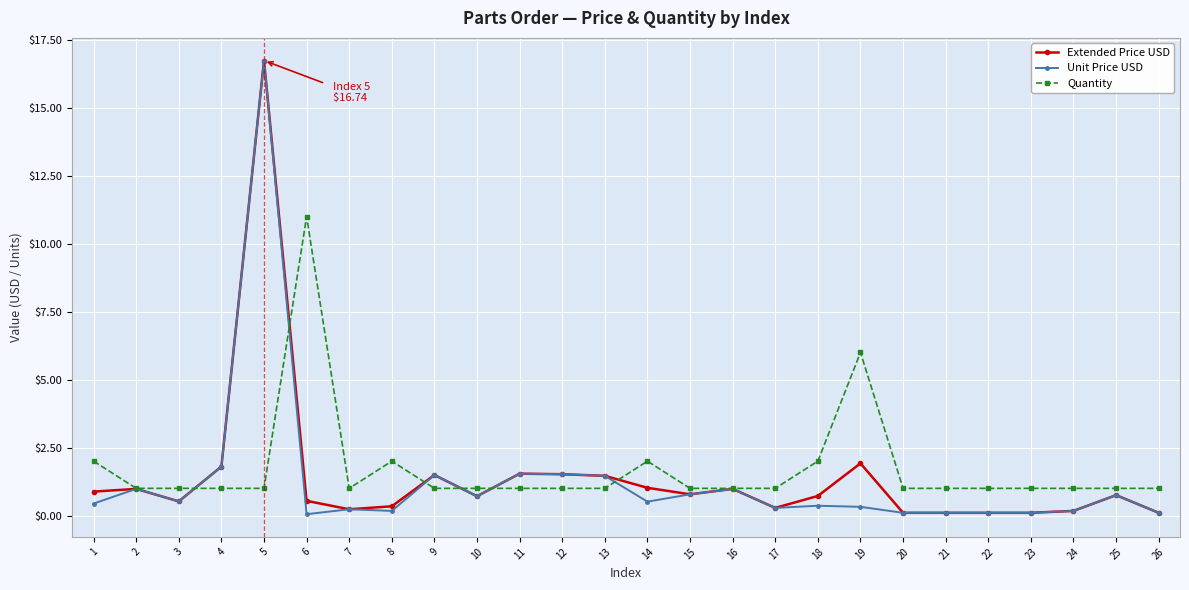

True or false: Unit Price USD has more than 1 points higher than both neighbors.

True